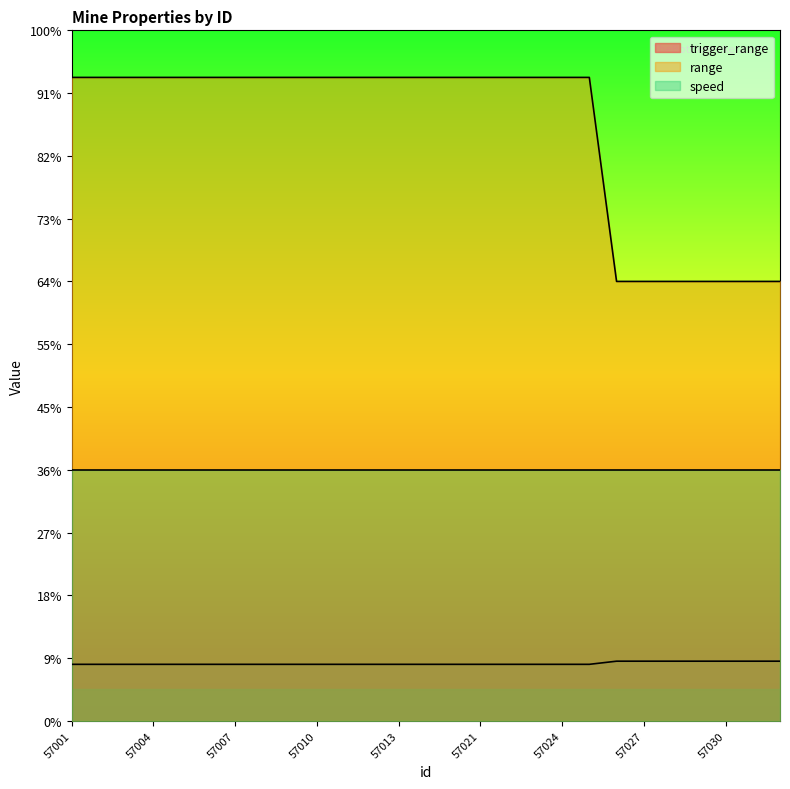

Which category has the lowest value across all series?

57001